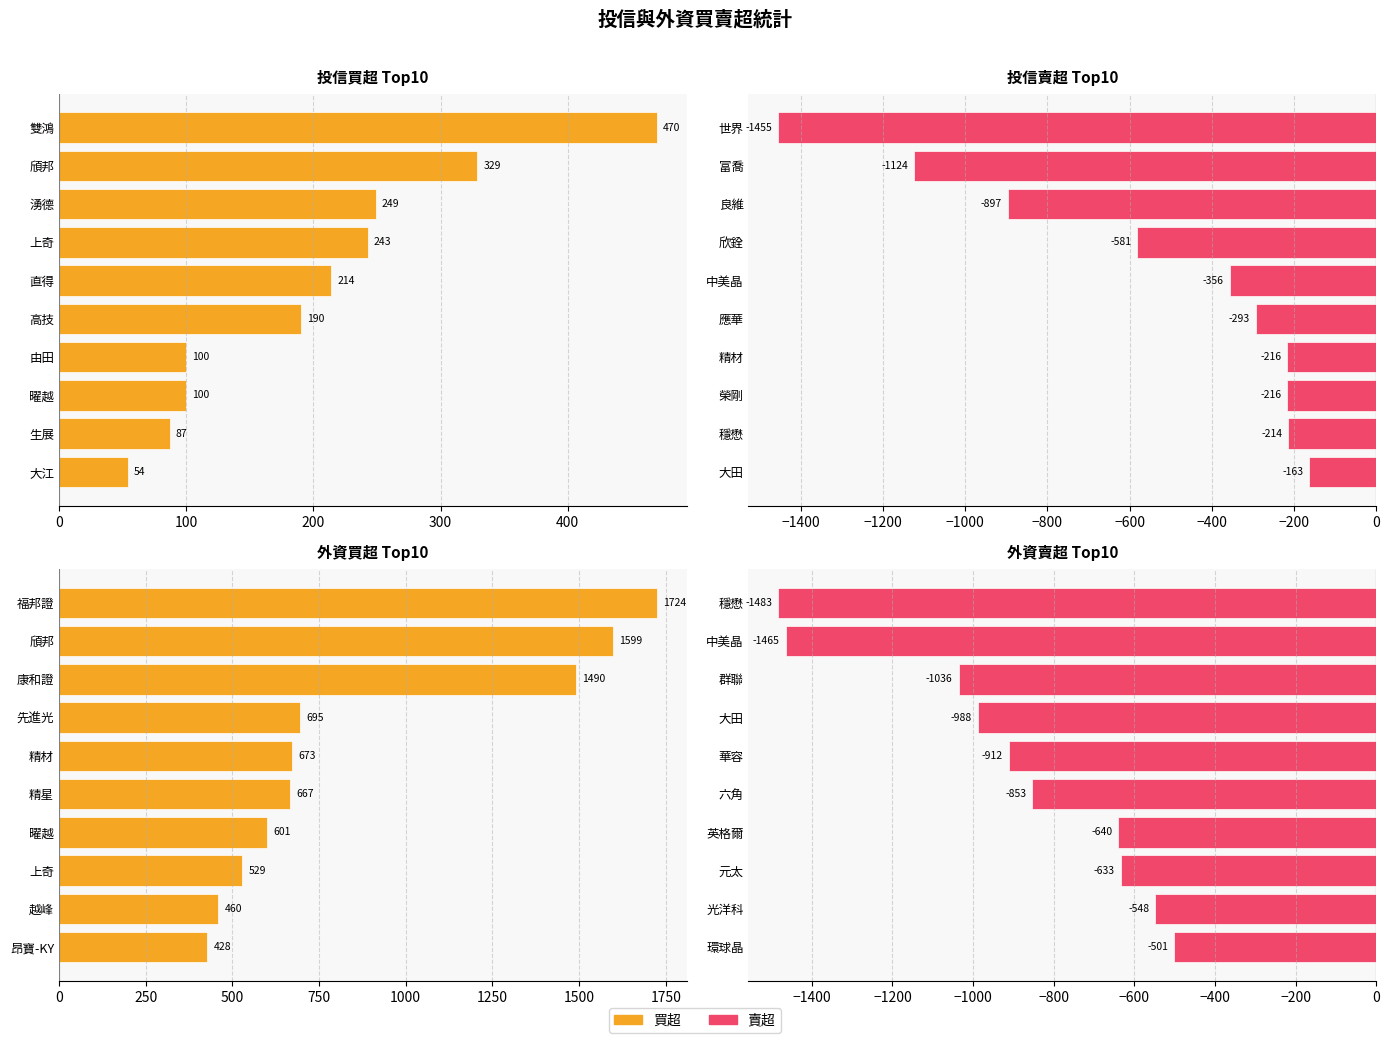

What is the maximum value for 外資買超?

1724